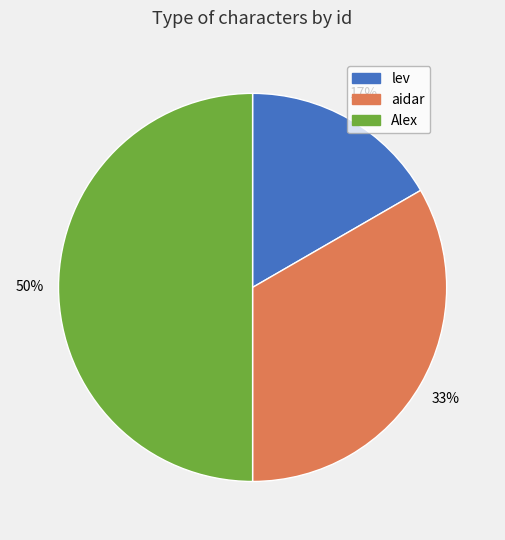

To the nearest percent, what is the difference between the largest and smallest slice percentages?

33%